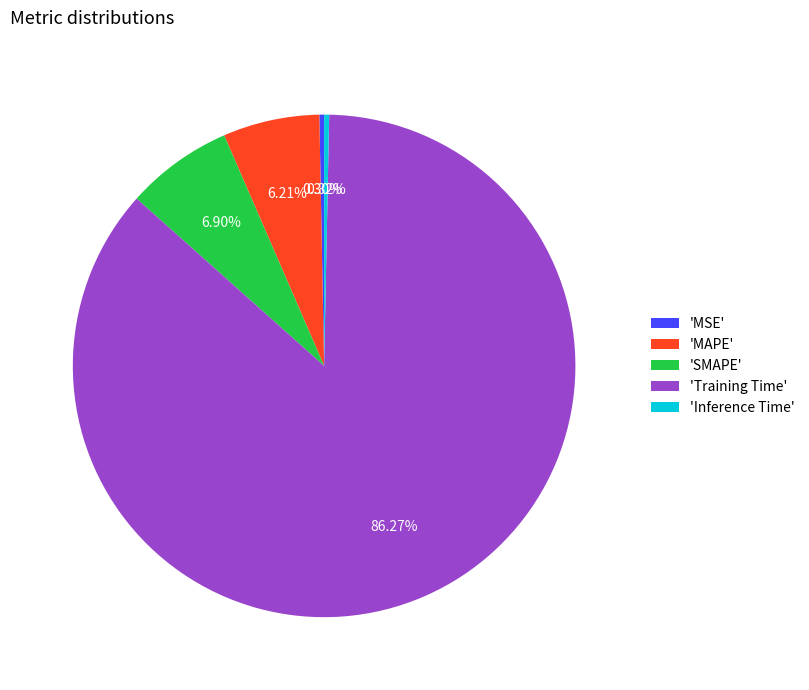

To the nearest percent, what is the average slice percentage?

20%